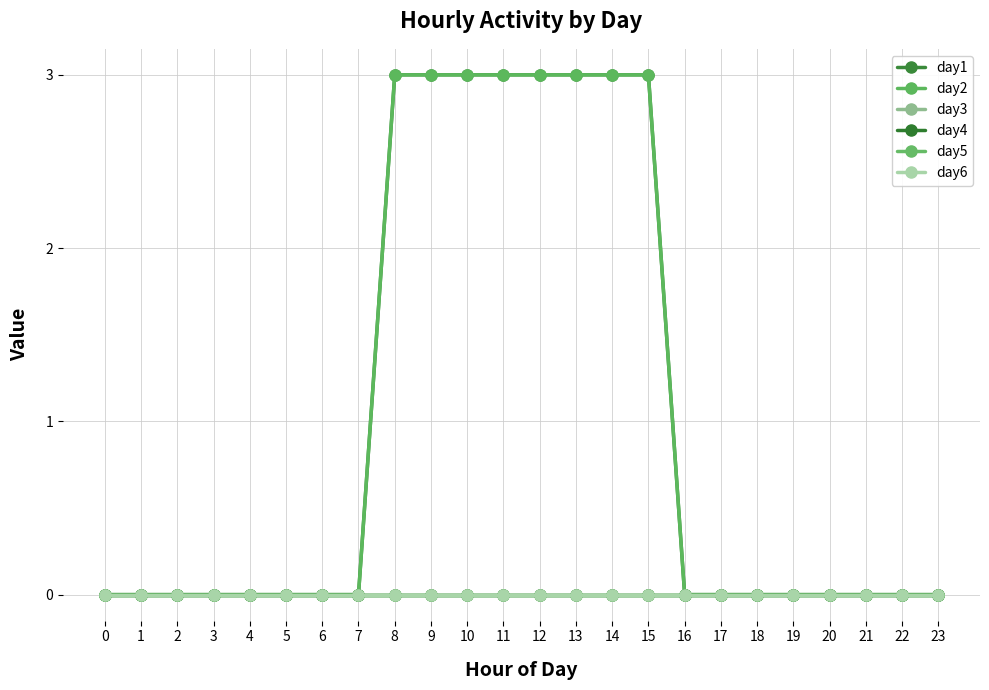

What is the total value across all series at 13?

6